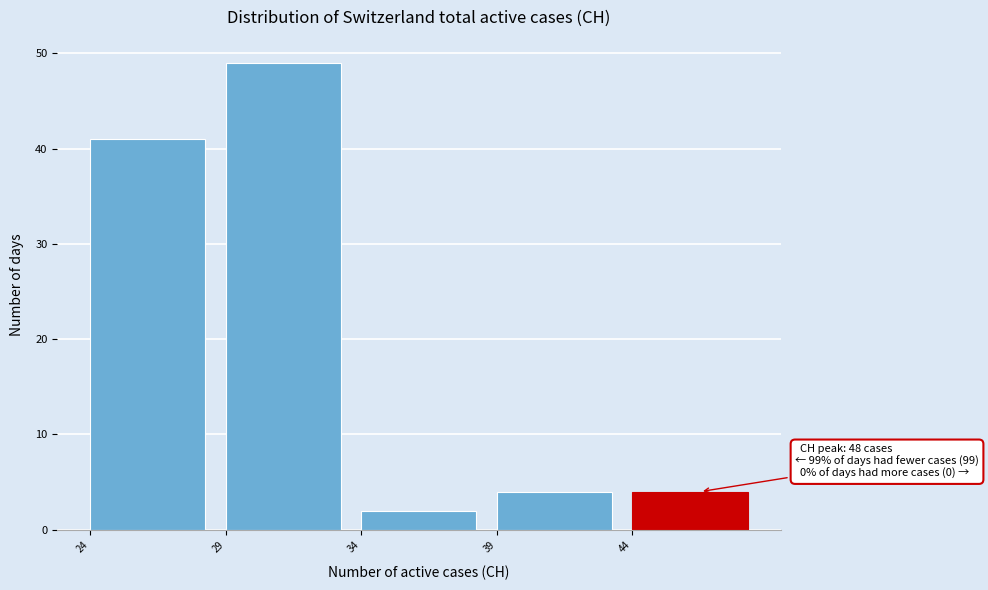

Which range on the x-axis has the tallest bar?

29 to 34